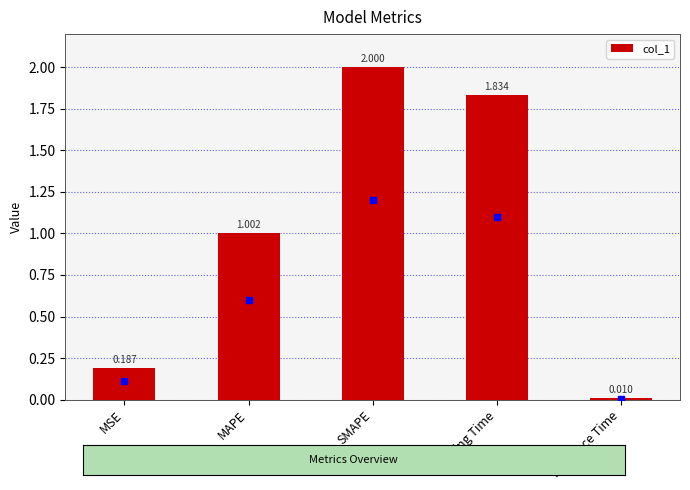

Which label corresponds to the smallest value in the chart?

Inference Time